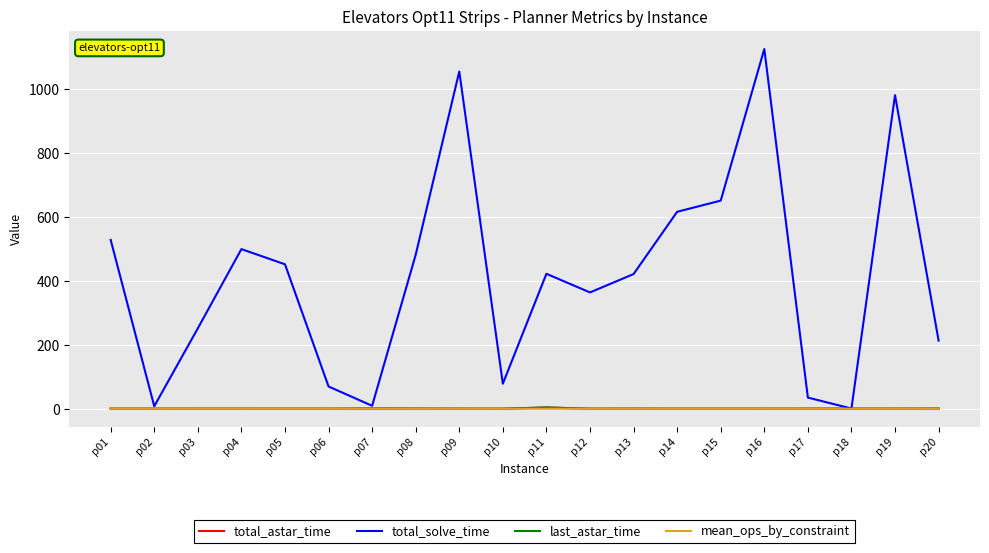

Which series has the largest total across all categories?

total_solve_time